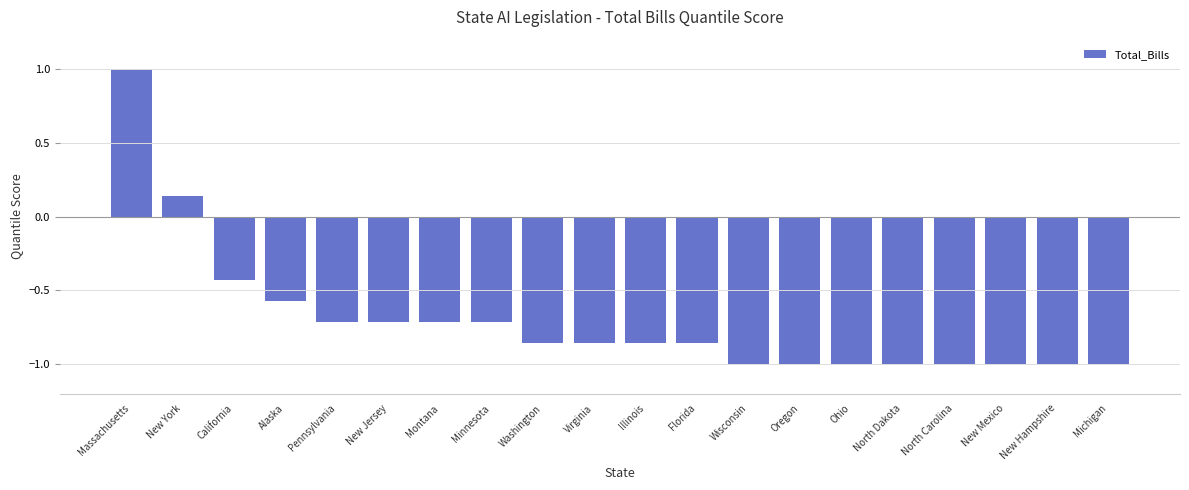

What is the average value?

-0.7